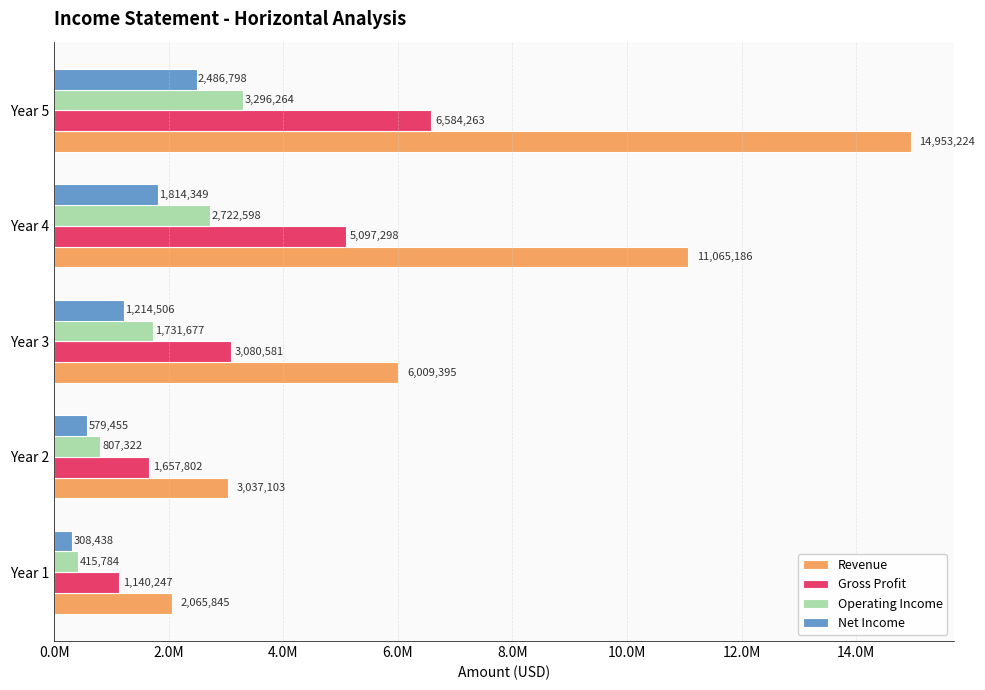

At which category does the chart reach its peak across all series?

Year 5